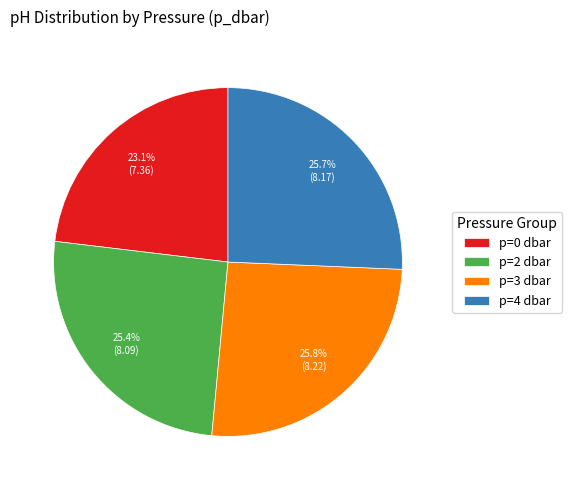

What percentage do p=0 and p=2 together represent?

48.5%